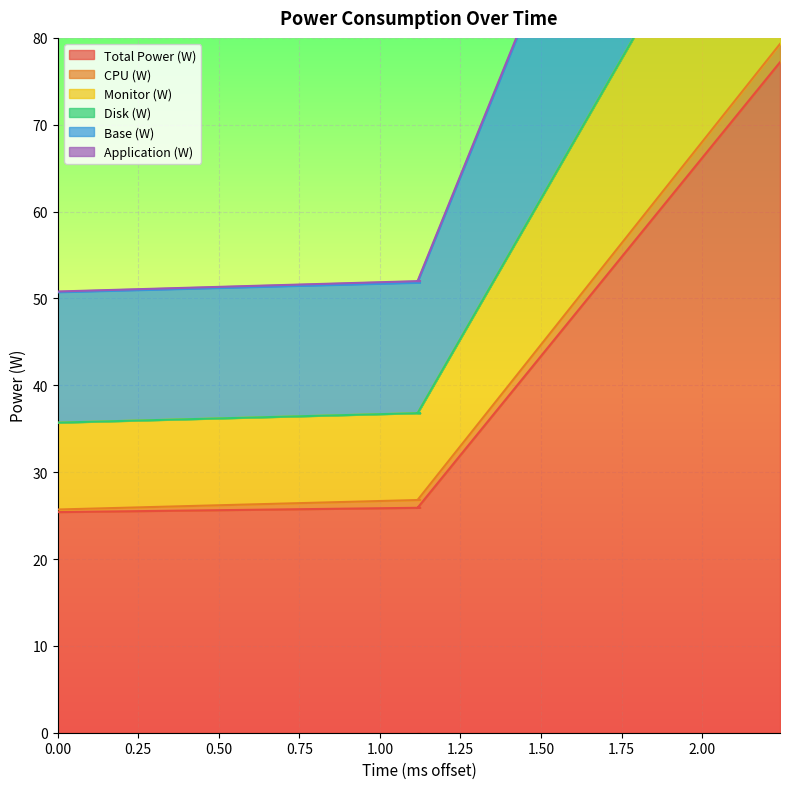

True or false: Total Power (W) has more than 1 interior local peaks.

False